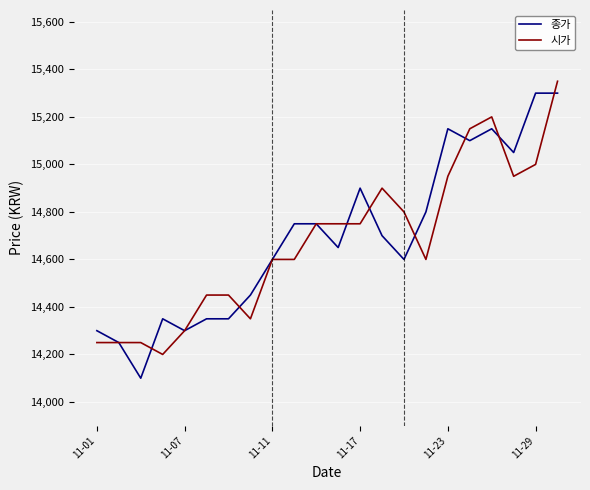

True or false: 시가 and 종가 intersect in this chart.

True